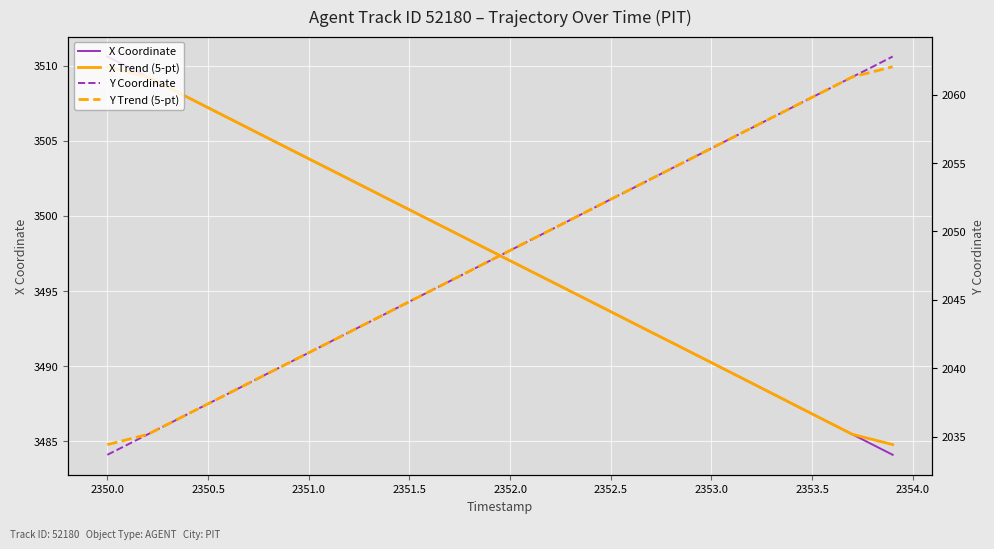

Does the chart display data point markers on the line(s)?

No